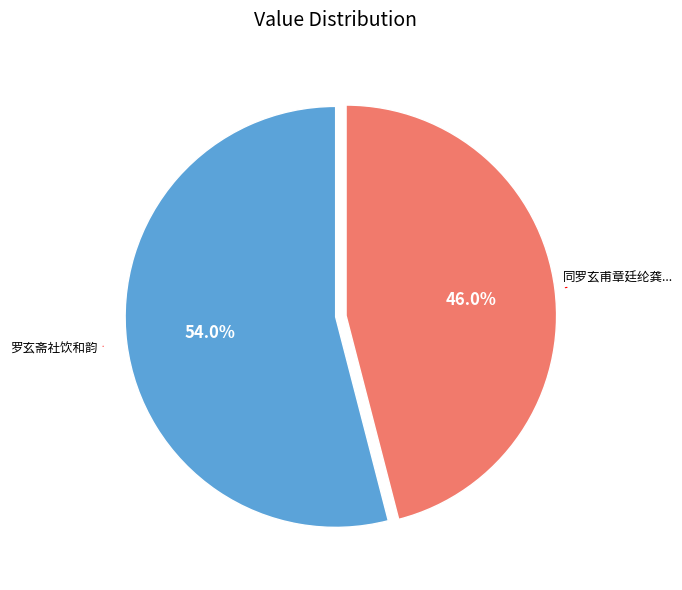

Count the number of slices in the pie.

2